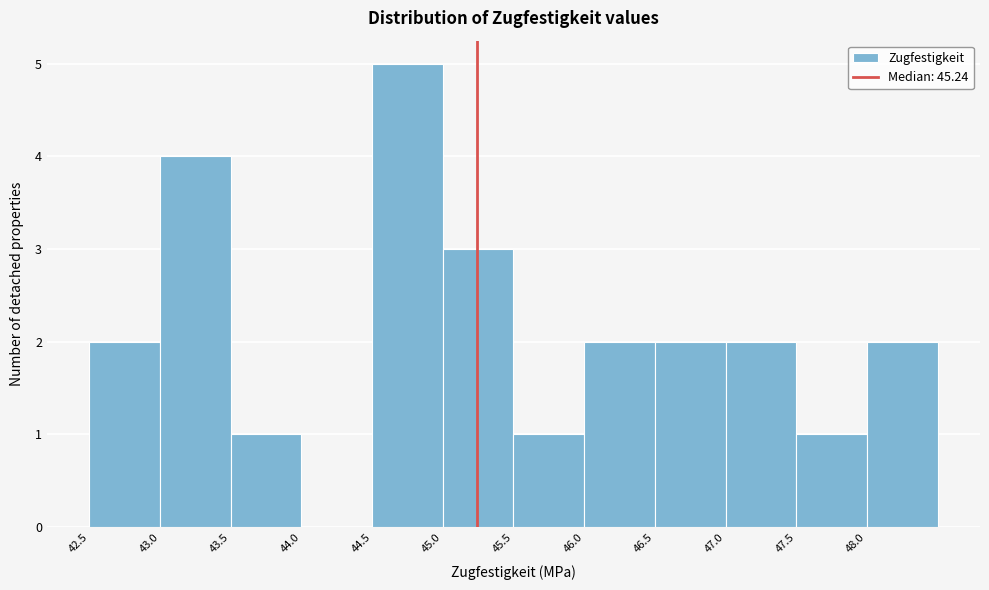

Reading left to right, transcribe this chart: for each bar, give the range it covers on the x-axis and its height. The values are not printed on the chart, so give them approximately, as read against the axis.

42.5 to 43.0: 2
43.0 to 43.5: 4
43.5 to 44.0: 1
44.0 to 44.5: 0
44.5 to 45.0: 5
45.0 to 45.5: 3
45.5 to 46.0: 1
46.0 to 46.5: 2
46.5 to 47.0: 2
47.0 to 47.5: 2
47.5 to 48.0: 1
48.0 to 48.5: 2